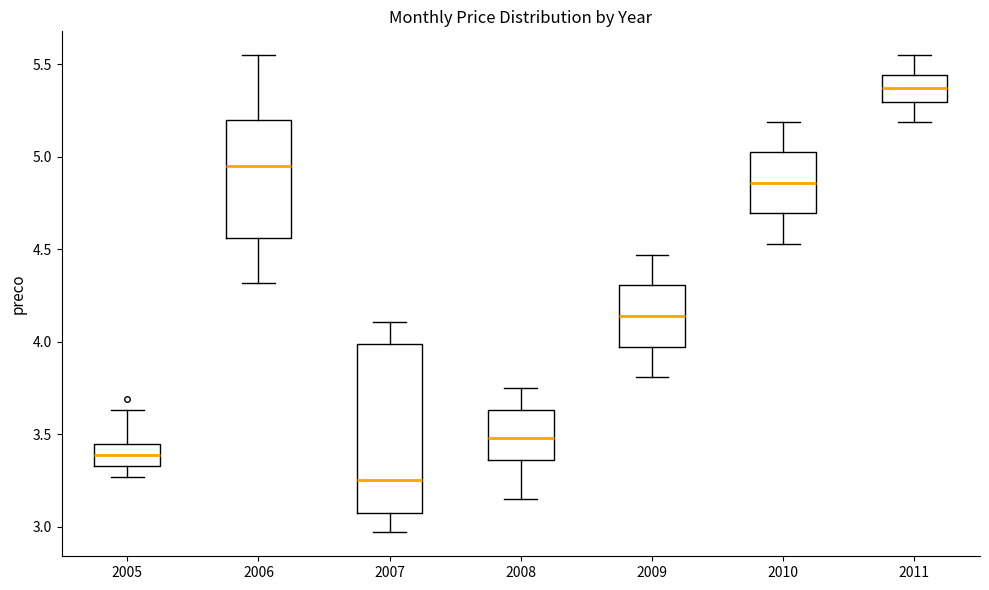

Which box's median line is the highest?

2011